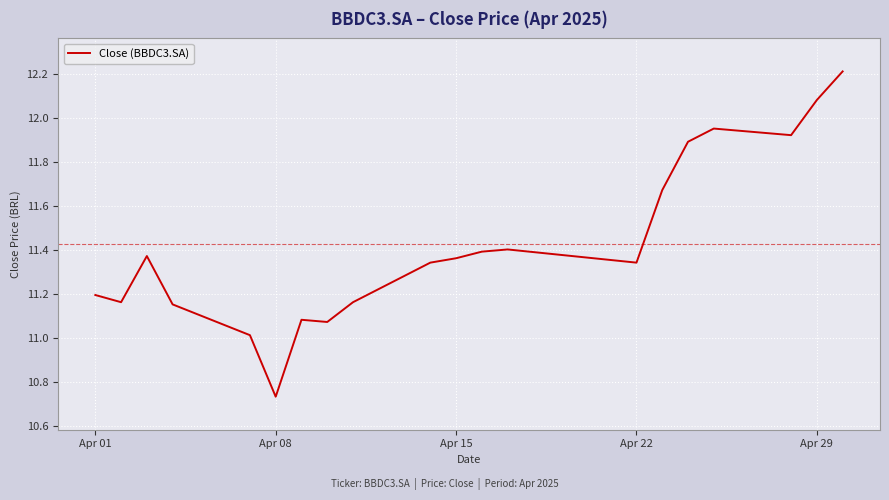

What is the maximum value shown in the chart?

12.2